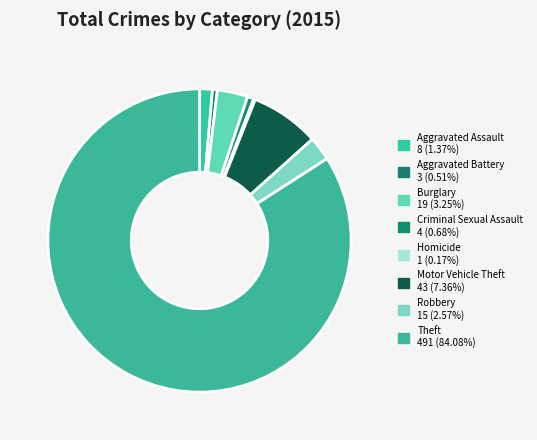

To the nearest percent, what is the combined percentage of Motor Vehicle Theft and Burglary?

11%